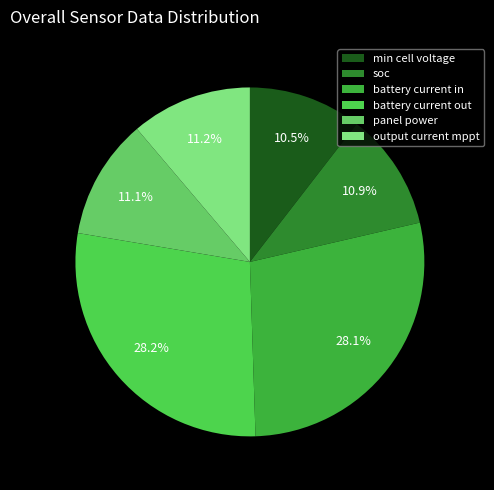

Between output current mppt and battery current in, which is larger?

battery current in